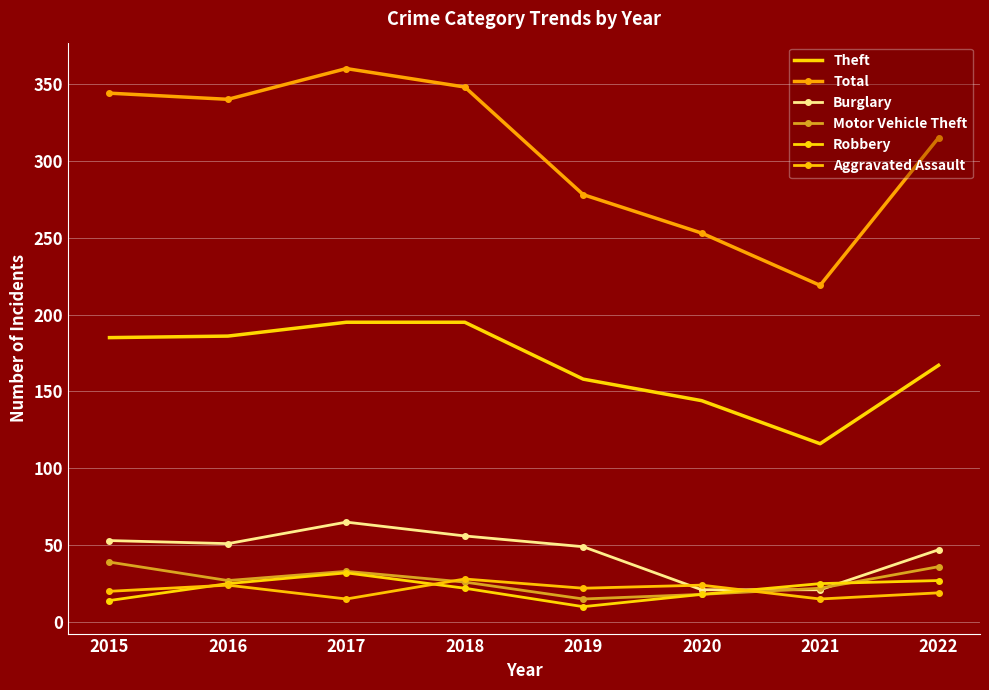

The Burglary series shows 65 at 2017. True or false?

True